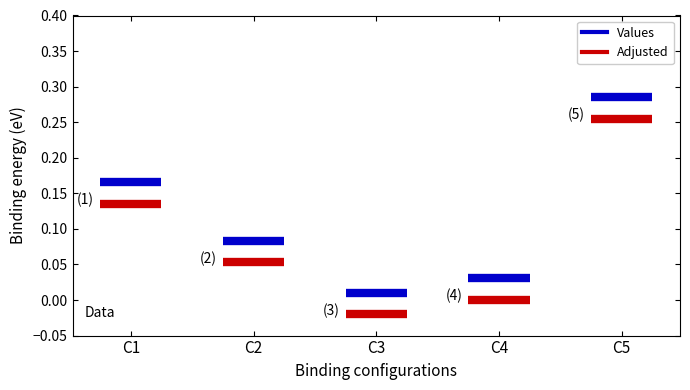

Does the chart contain stacked bars?

No